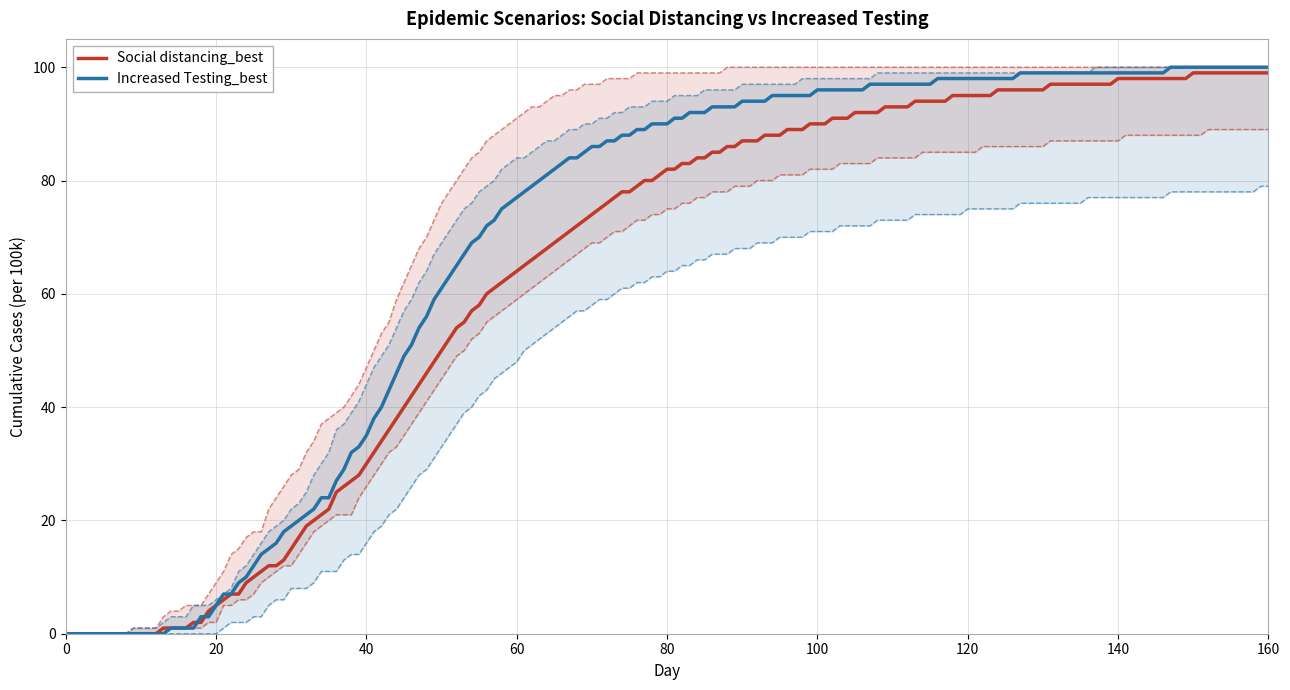

Is it true that Increased Testing_best equals 130 at 100?

False